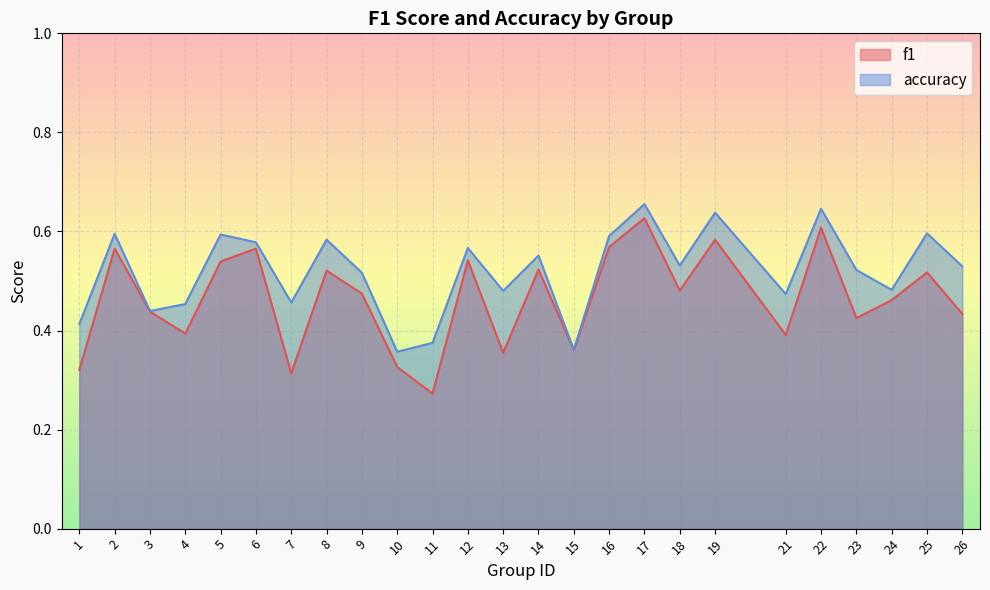

Between 8 and 22, which series saw the biggest shift?

f1